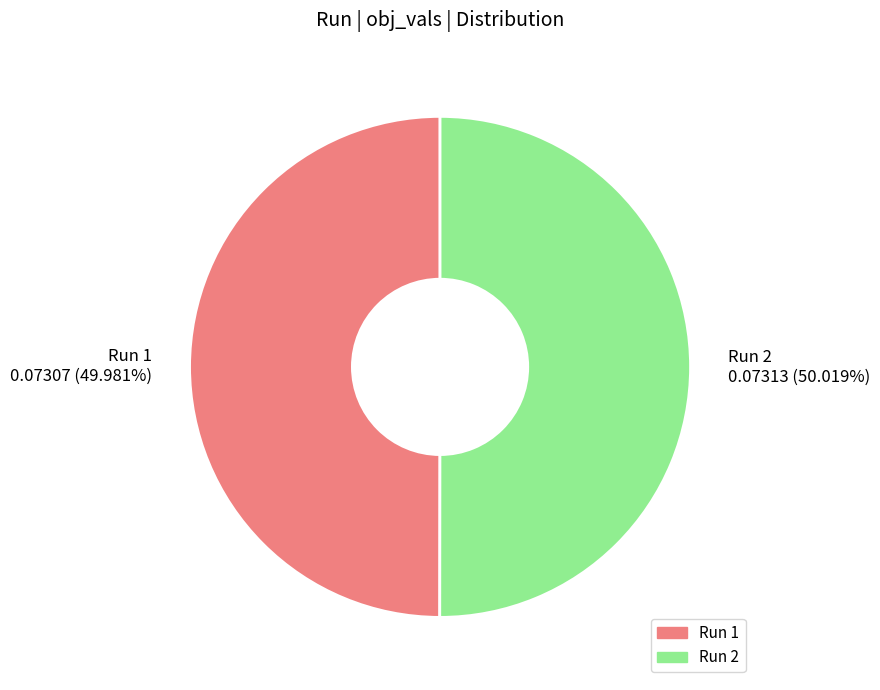

Is there any slice that represents more than half of the pie?

Yes